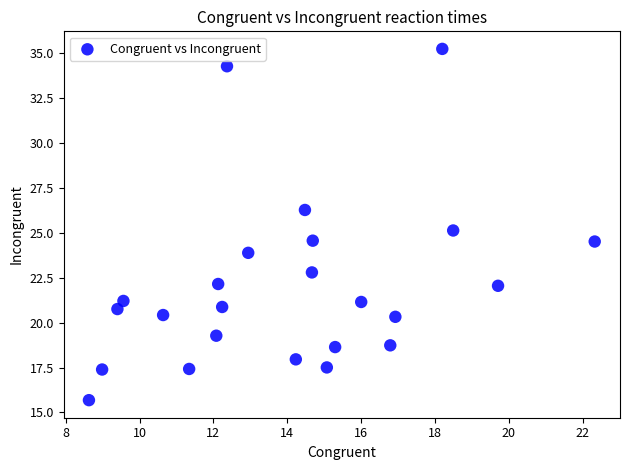

What is the range of X values (max minus min)?

13.7